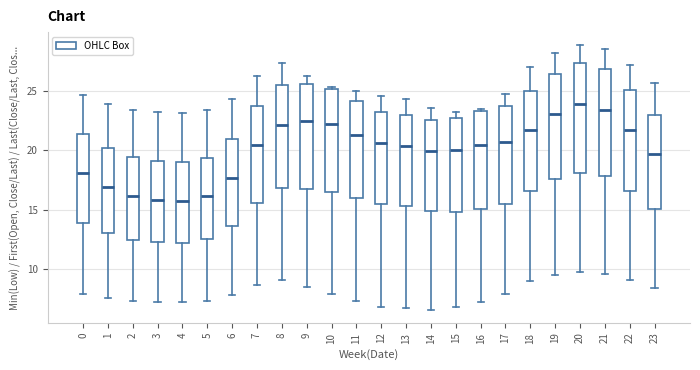

Reading left to right, transcribe this box plot: for each box, give where its median line is, the range the box spans, and where its two whiskers end, as read against the y-axis. The values are not printed on the chart, so give them approximately, as read against the axis.

0: median 18.0, box 14.0 to 21.5, whiskers 8.0 to 24.5
1: median 17.0, box 13.0 to 20.0, whiskers 7.5 to 24.0
2: median 16.0, box 12.5 to 19.5, whiskers 7.5 to 23.5
3: median 16.0, box 12.5 to 19.0, whiskers 7.5 to 23.0
4: median 16.0, box 12.5 to 19.0, whiskers 7.5 to 23.0
5: median 16.0, box 12.5 to 19.5, whiskers 7.5 to 23.5
6: median 17.5, box 13.5 to 21.0, whiskers 8.0 to 24.5
7: median 20.5, box 15.5 to 24.0, whiskers 8.5 to 26.0
8: median 22.0, box 17.0 to 25.5, whiskers 9.0 to 27.5
9: median 22.5, box 17.0 to 25.5, whiskers 8.5 to 26.5
10: median 22.0, box 16.5 to 25.0, whiskers 8.0 to 25.5
11: median 21.5, box 16.0 to 24.0, whiskers 7.5 to 25.0
12: median 20.5, box 15.5 to 23.0, whiskers 7.0 to 24.5
13: median 20.5, box 15.5 to 23.0, whiskers 6.5 to 24.5
14: median 20.0, box 15.0 to 22.5, whiskers 6.5 to 23.5
15: median 20.0, box 15.0 to 22.5, whiskers 7.0 to 23.0
16: median 20.5, box 15.0 to 23.5, whiskers 7.5 to 23.5 (just above the box's upper edge)
17: median 20.5, box 15.5 to 24.0, whiskers 8.0 to 24.5
18: median 21.5, box 16.5 to 25.0, whiskers 9.0 to 27.0
19: median 23.0, box 17.5 to 26.5, whiskers 9.5 to 28.0
20: median 24.0, box 18.0 to 27.5, whiskers 10.0 to 29.0
21: median 23.5, box 18.0 to 27.0, whiskers 9.5 to 28.5
22: median 21.5, box 16.5 to 25.0, whiskers 9.0 to 27.0
23: median 19.5, box 15.0 to 23.0, whiskers 8.5 to 25.5